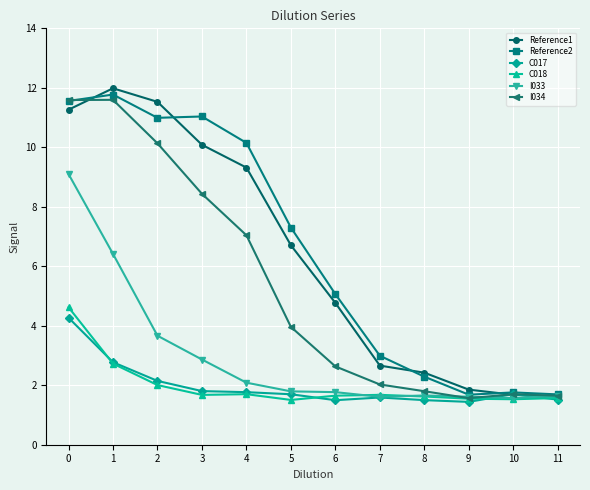

True or false: Reference2 and C018 intersect in this chart.

False